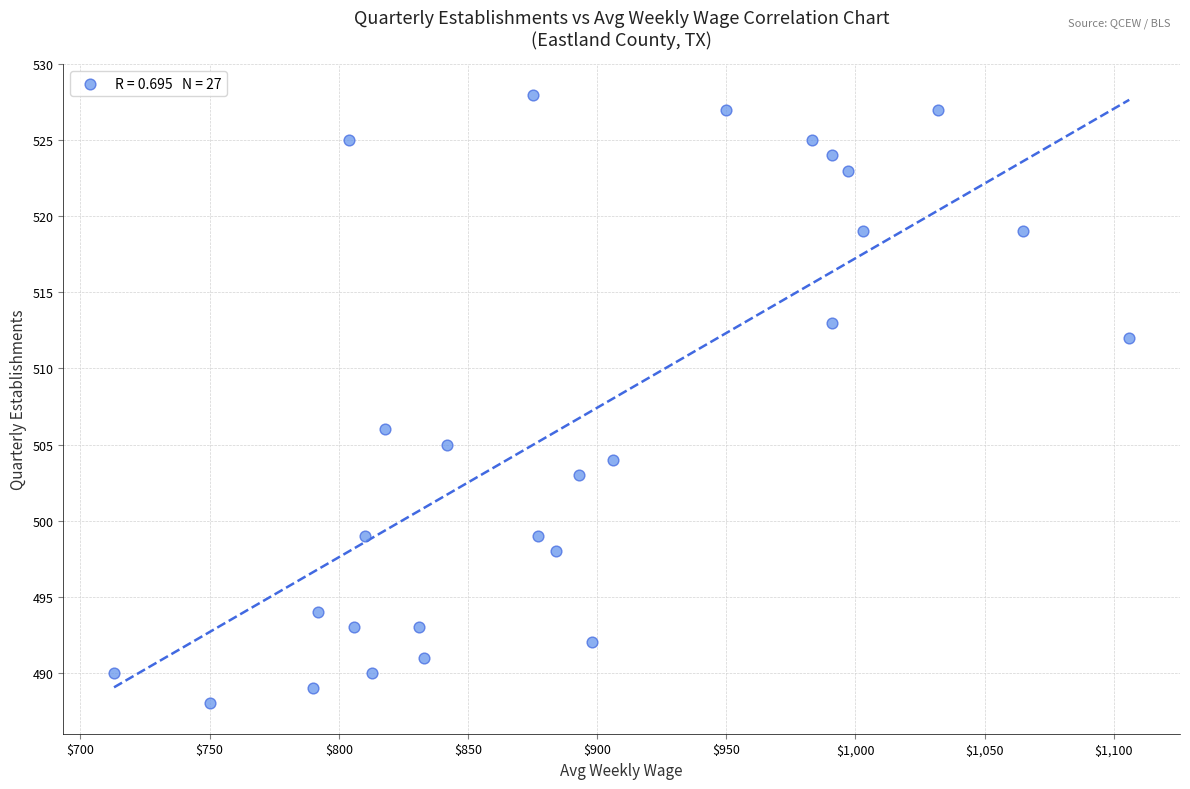

What is the range of X values (max minus min)?

393